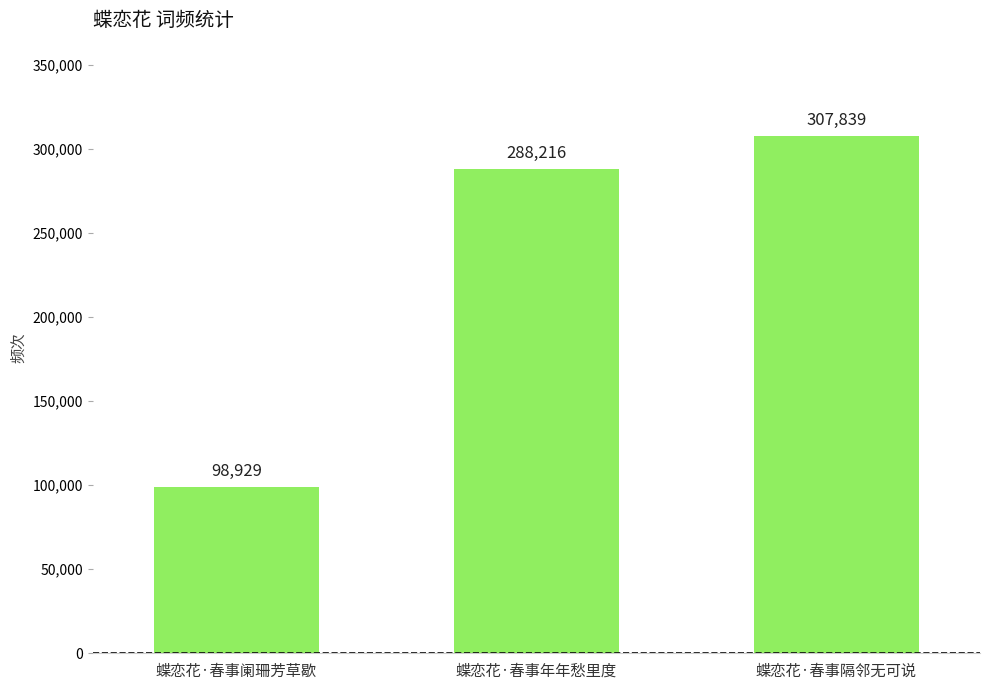

What is the difference between the values at 蝶恋花·春事隔邻无可说 and 蝶恋花·春事年年愁里度?

19623